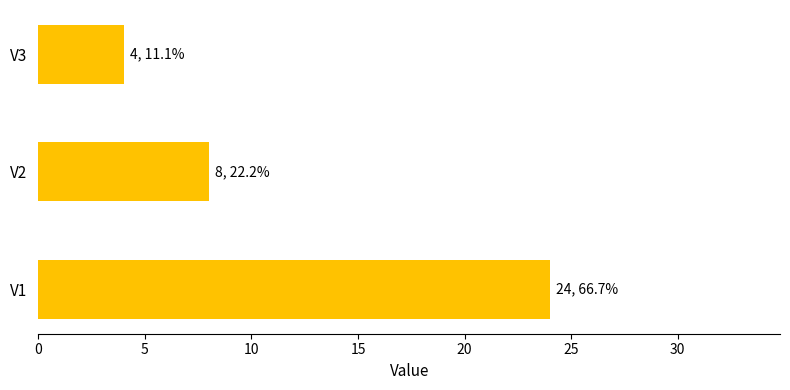

Is it true that the value at V2 is 2?

False